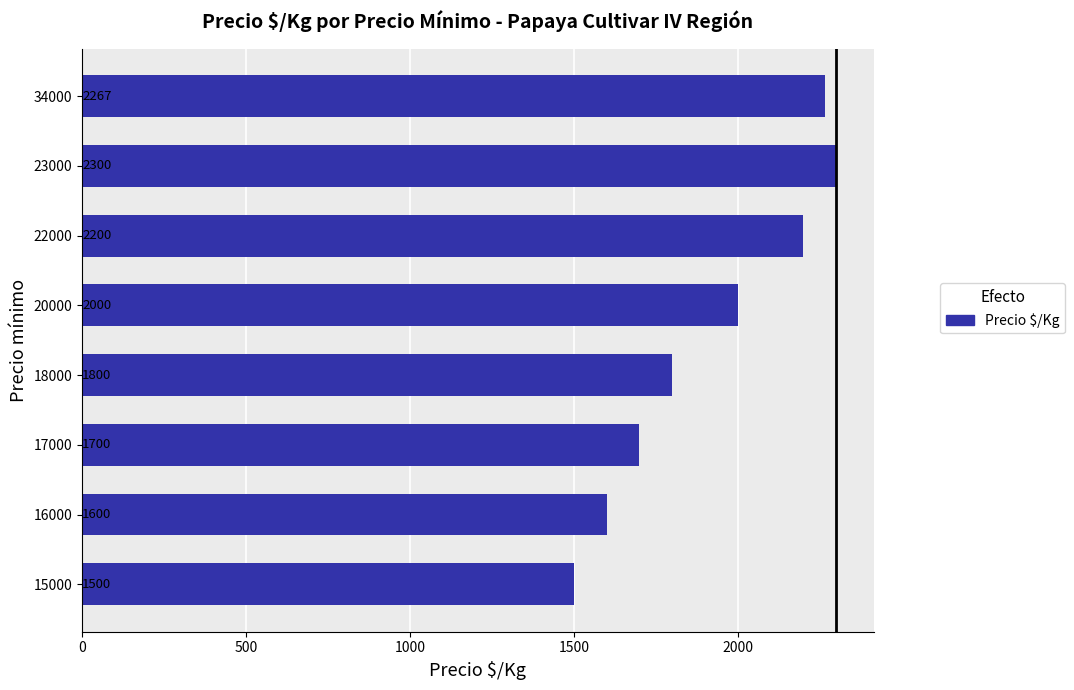

The value at 23000 is 2300. True or false?

True